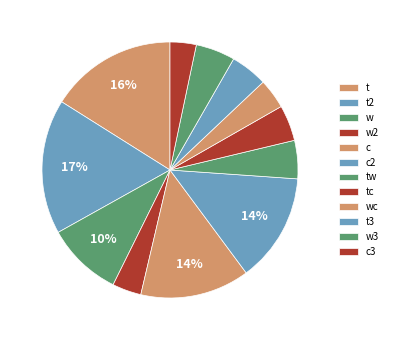

How many segments does this pie chart have?

12